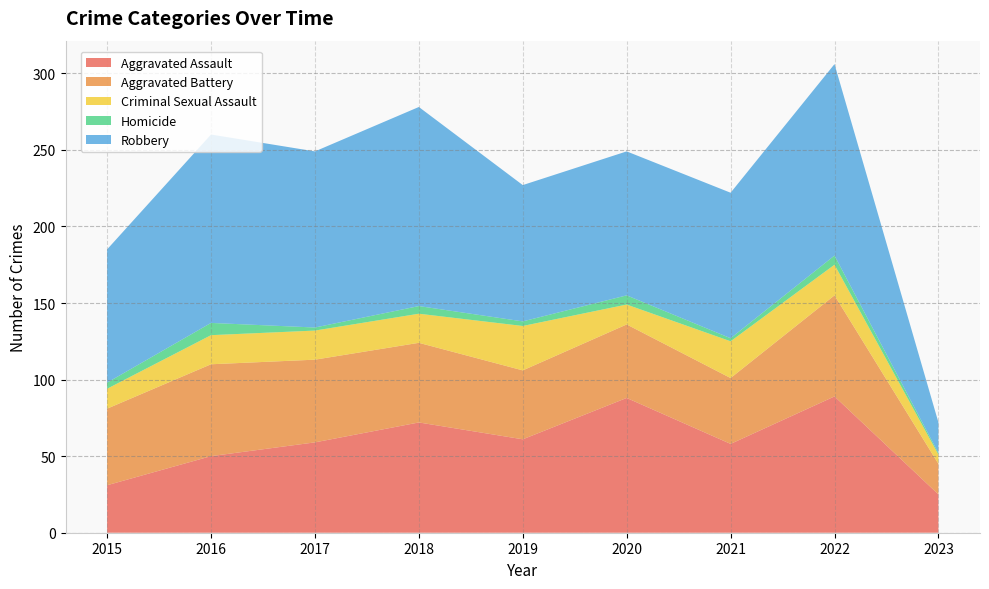

Reading left to right, transcribe all the data shown in this chart.

Aggravated Assault: 2015=31	2016=50	2017=59	2018=72	2019=61	2020=88	2021=58	2022=89	2023=25
Aggravated Battery: 2015=50	2016=60	2017=54	2018=52	2019=45	2020=48	2021=43	2022=66	2023=20
Criminal Sexual Assault: 2015=13	2016=19	2017=19	2018=19	2019=29	2020=13	2021=24	2022=20	2023=6
Homicide: 2015=4	2016=8	2017=2	2018=5	2019=3	2020=6	2021=2	2022=6	2023=1
Robbery: 2015=87	2016=123	2017=115	2018=130	2019=89	2020=94	2021=95	2022=125	2023=20